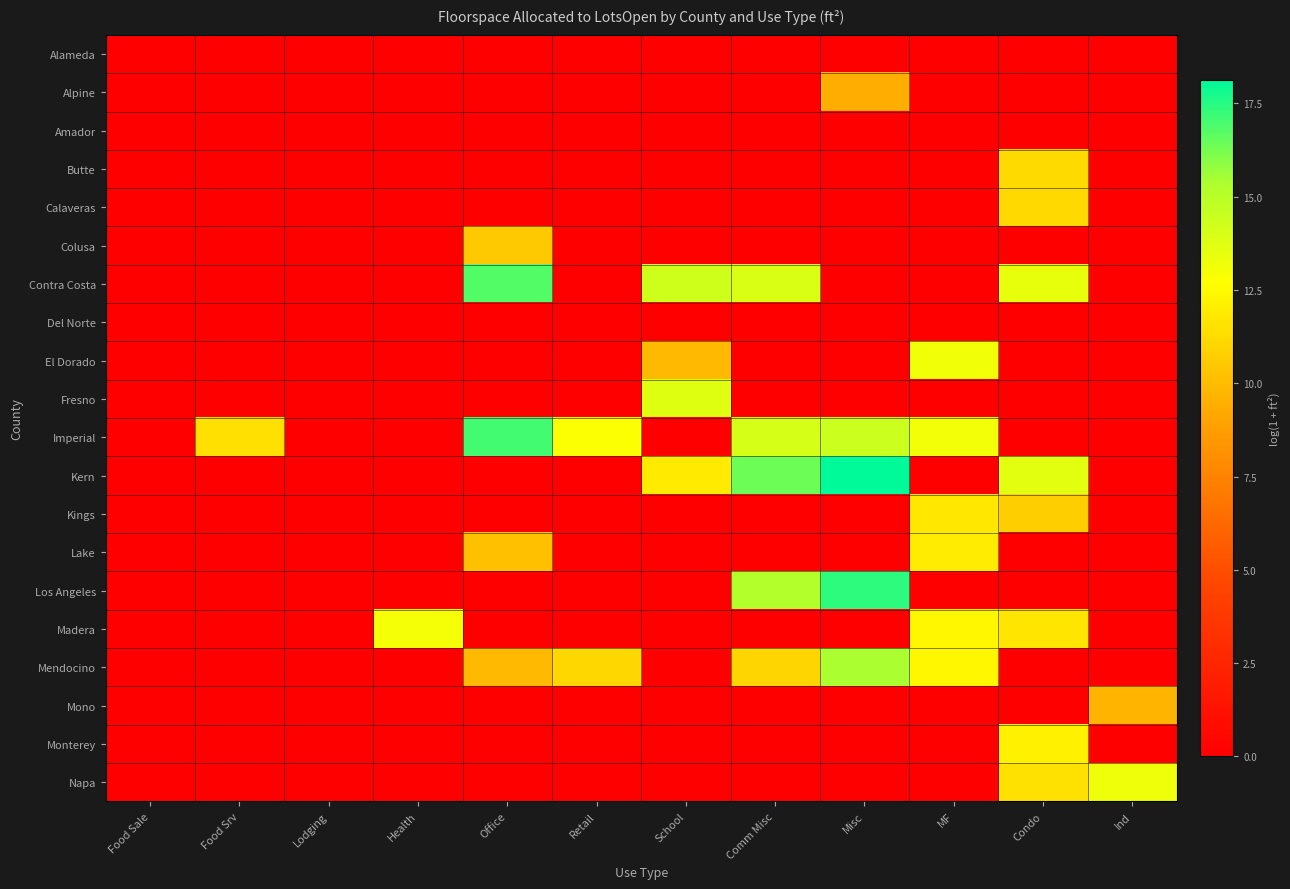

At how many categories does at least one series exceed 2?

10